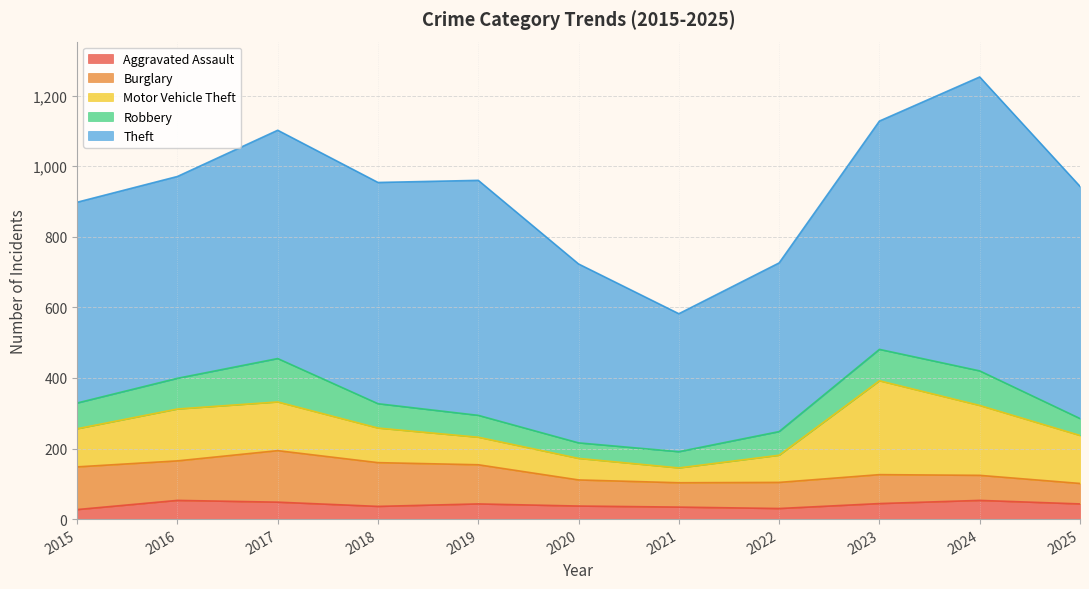

At which label is Theft closest to 612?

2018